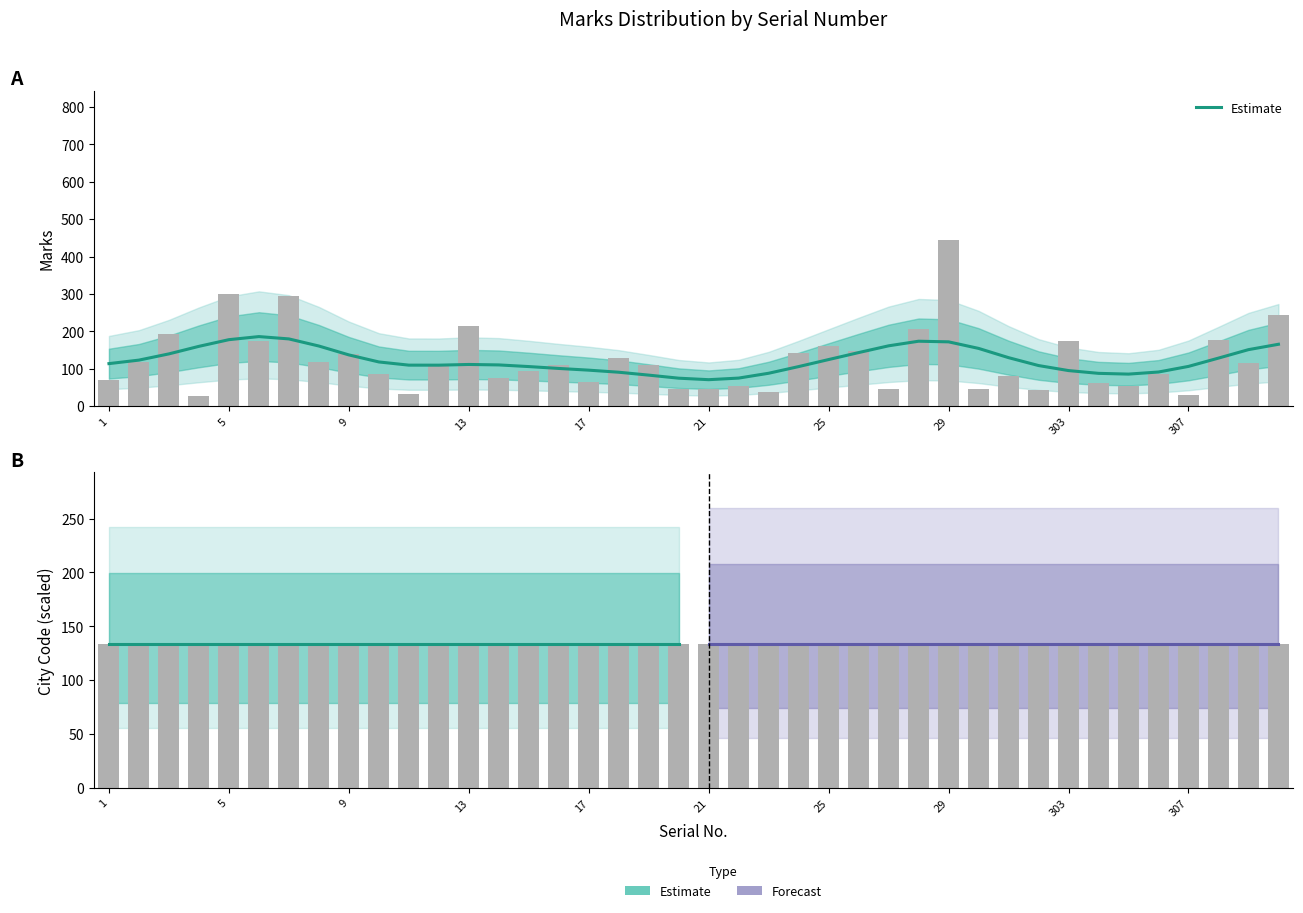

Which label corresponds to the smallest value in the chart?

4